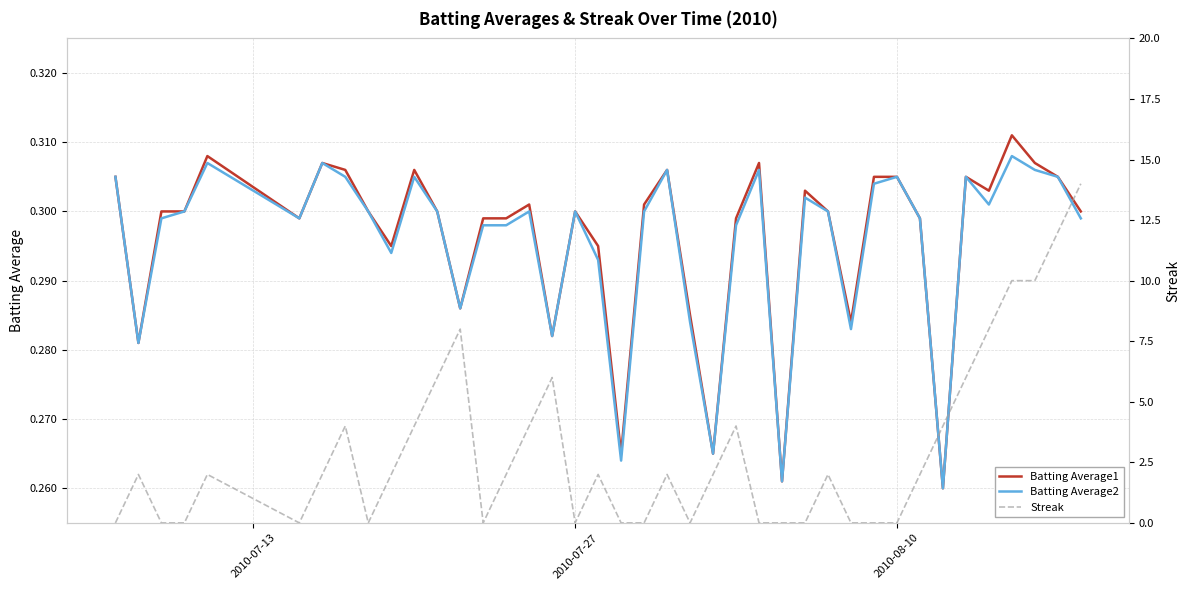

True or false: Streak and Batting Average2 intersect in this chart.

True